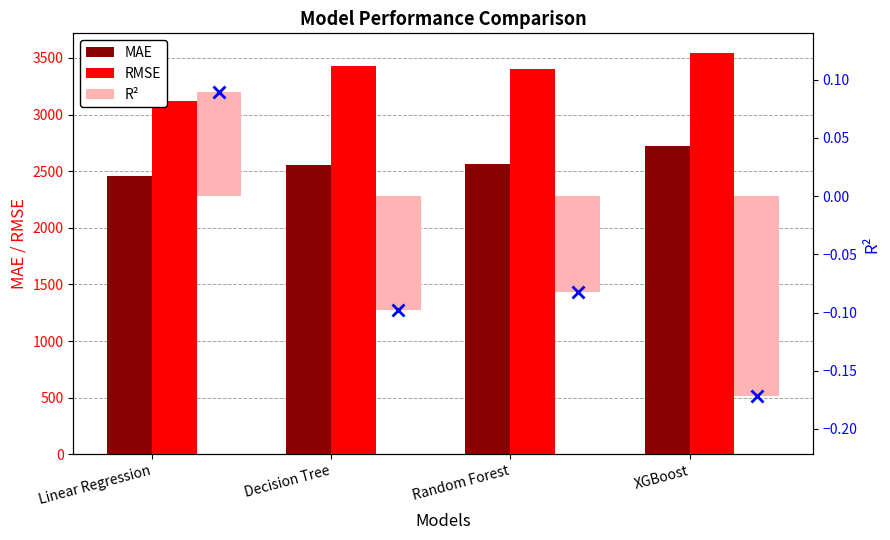

At which label is MAE closest to 2587?

Random Forest